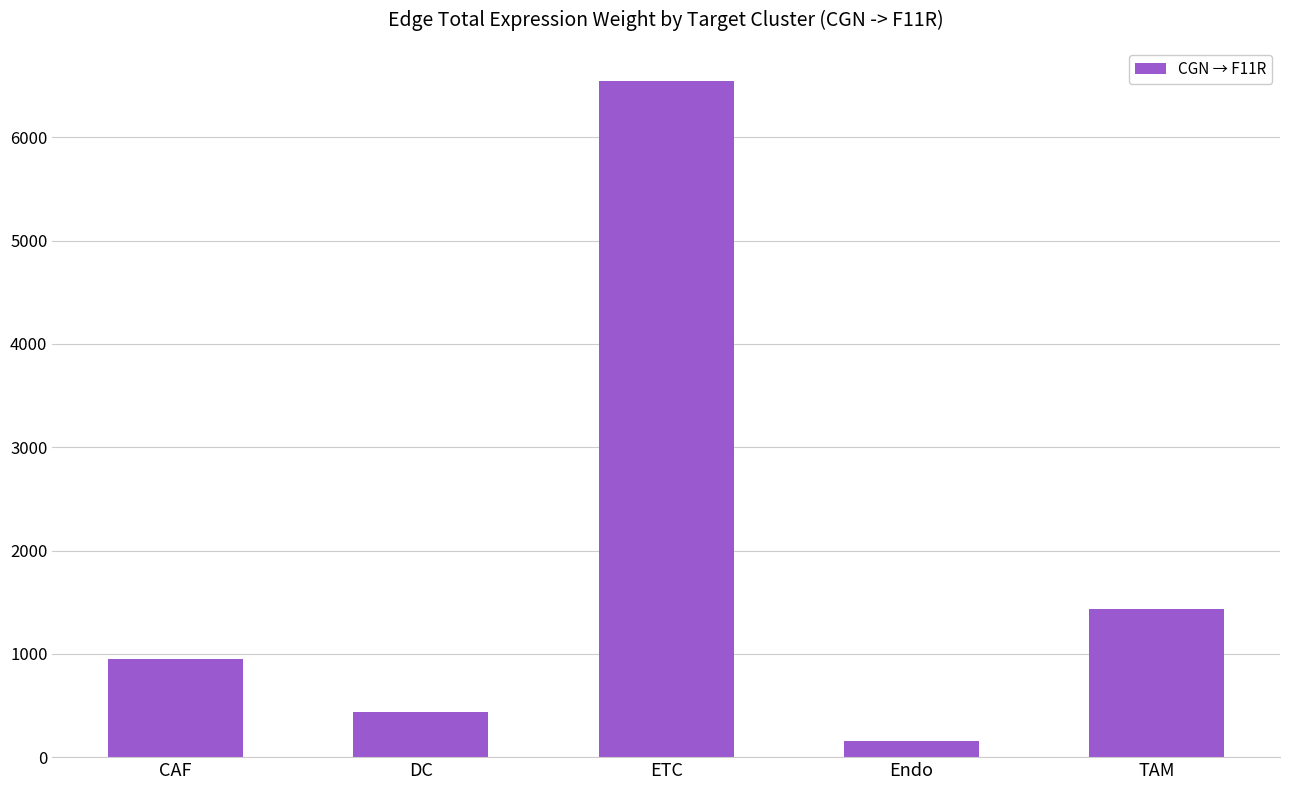

Reading right to left, transcribe all the data shown in this chart.

1433.9	157.0	6547.7	433.3	945.5